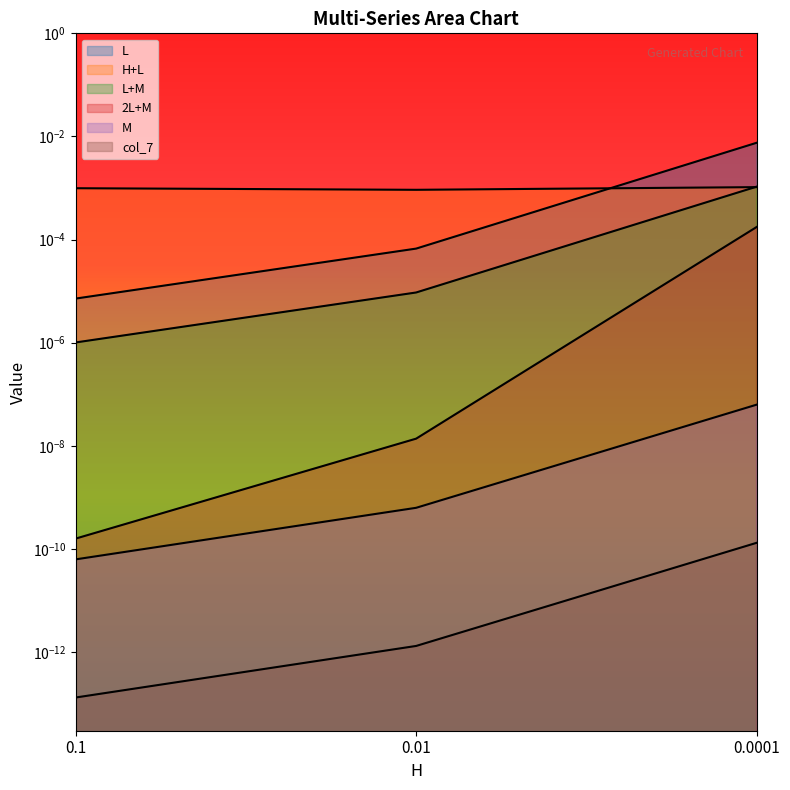

Which series has the largest range (max minus min)?

L